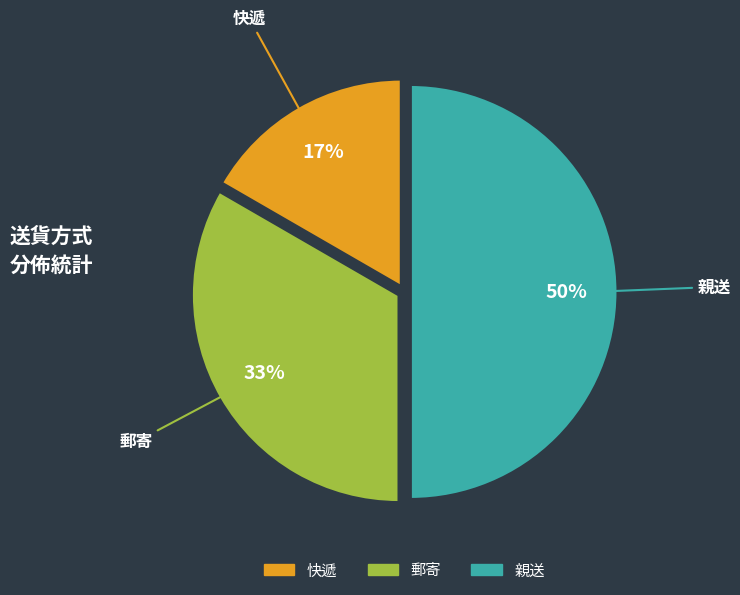

Count the number of slices in the pie.

3